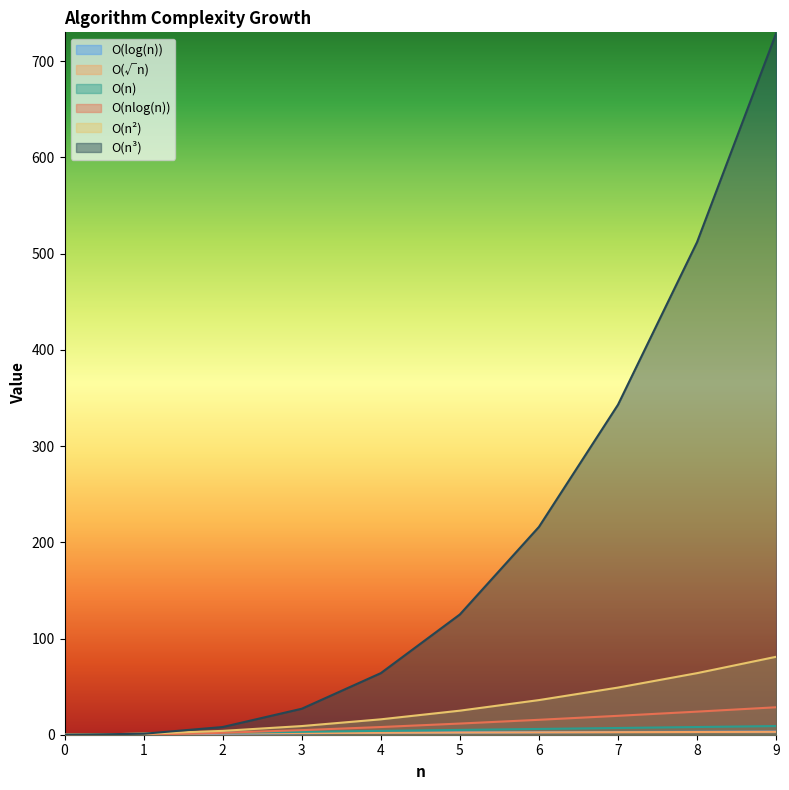

True or false: O(n) has more than 1 interior local peaks.

False